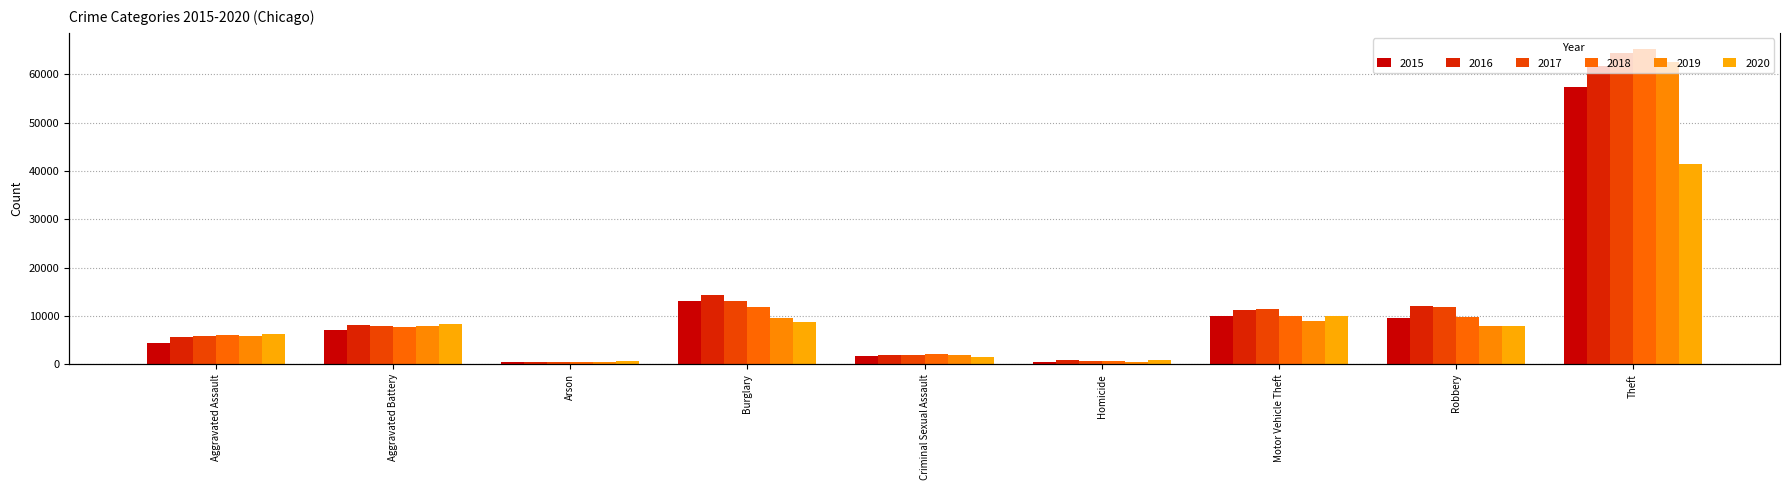

At which label does 2018 reach its peak?

Theft